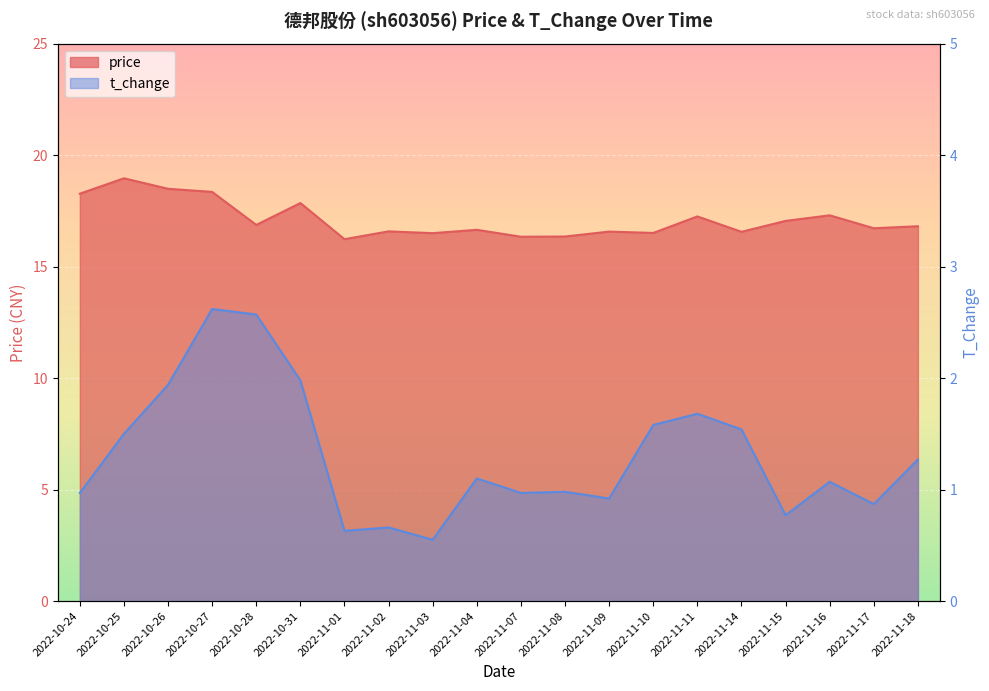

The t_change series shows 0.9 at 2022-11-17. True or false?

True